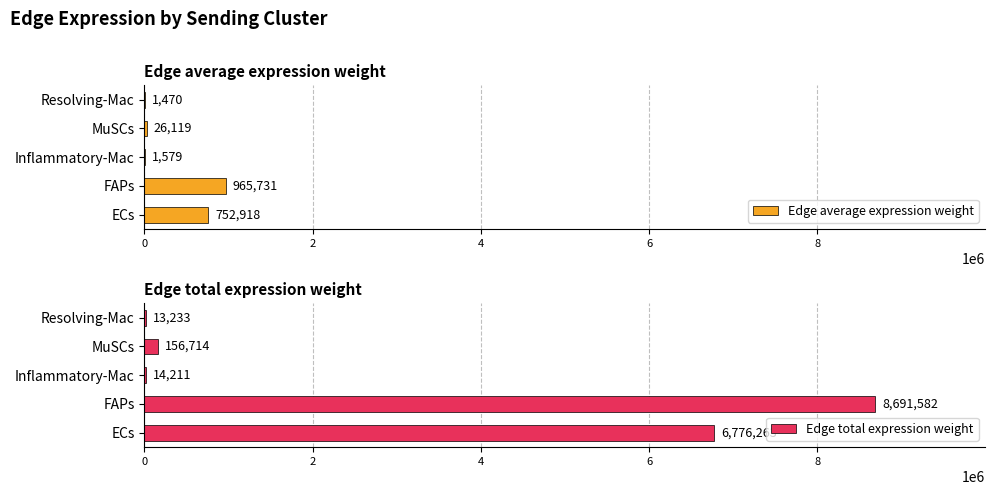

What is the maximum value for Edge average expression weight?

965731.4